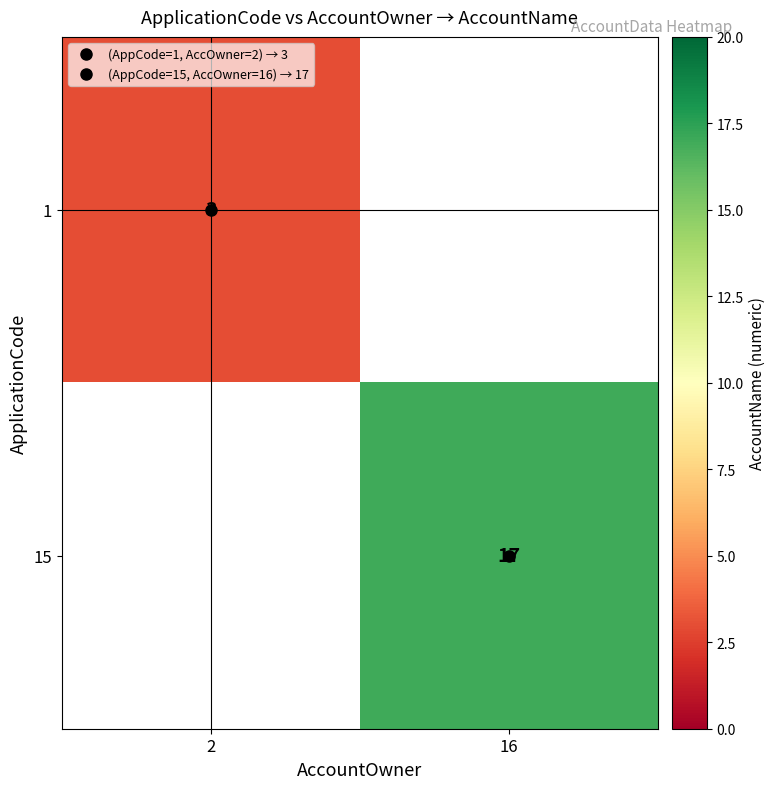

Rank the series by their maximum value, from lowest to highest.

1, 15